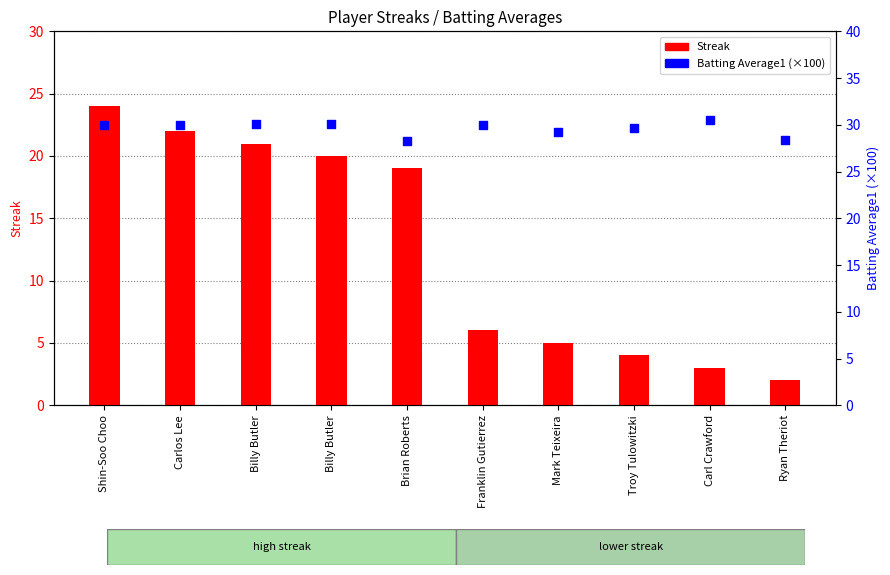

What are all the series names shown in the legend?

Streak, Batting Average1 (×100)